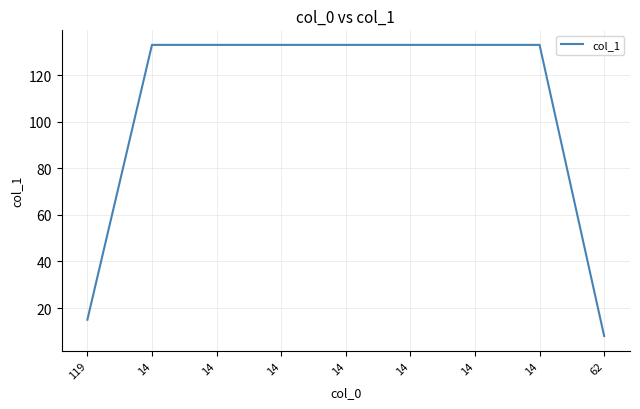

How many lines are shown in the chart?

1